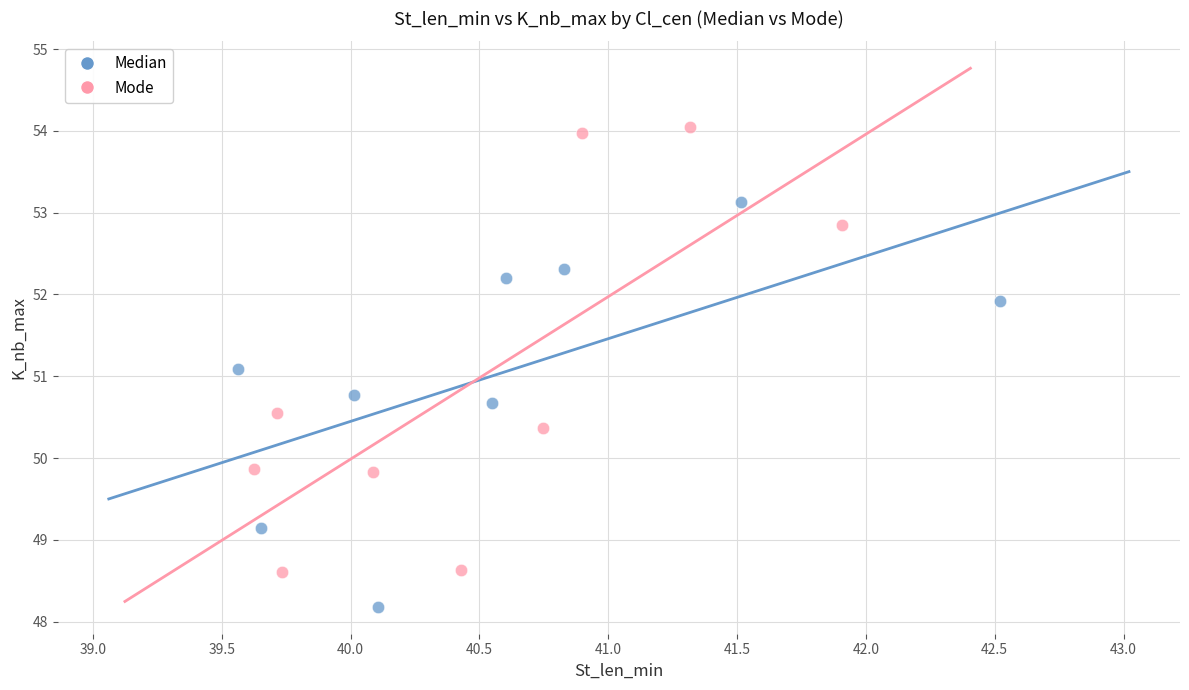

Which series contains the lowest Y value?

Median